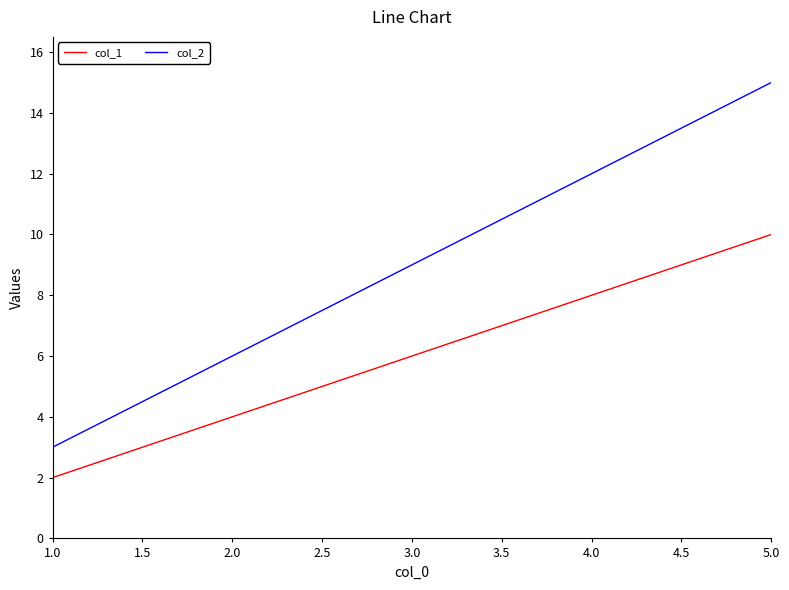

At which category does the chart reach its minimum across all series?

1.0